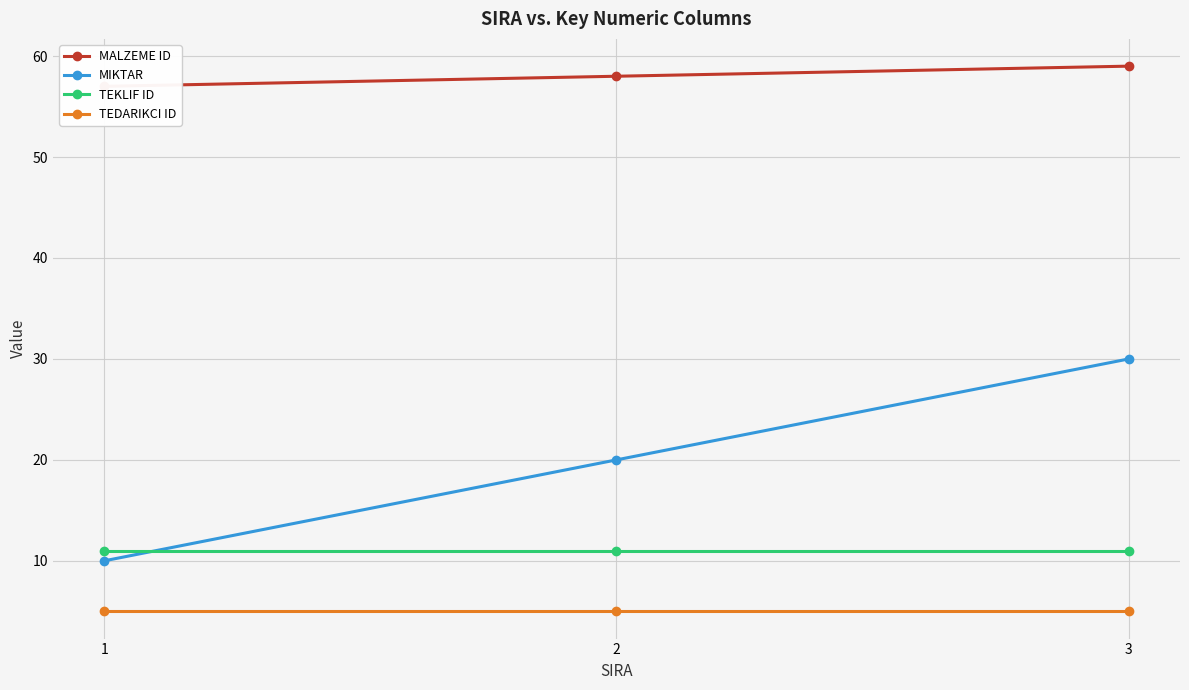

What is the value of the MALZEME ID point at the 1st from the left?

57